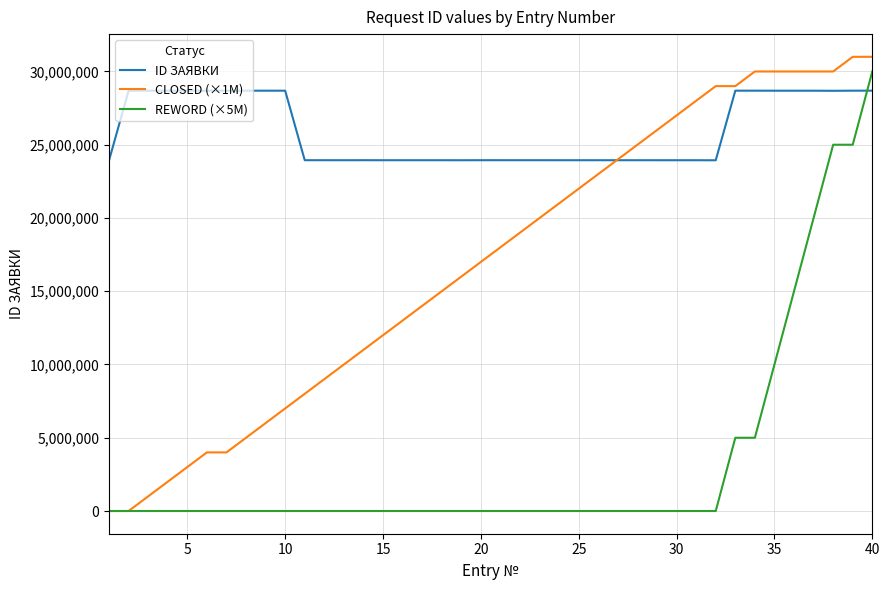

What is the maximum value shown in the chart?

31000000